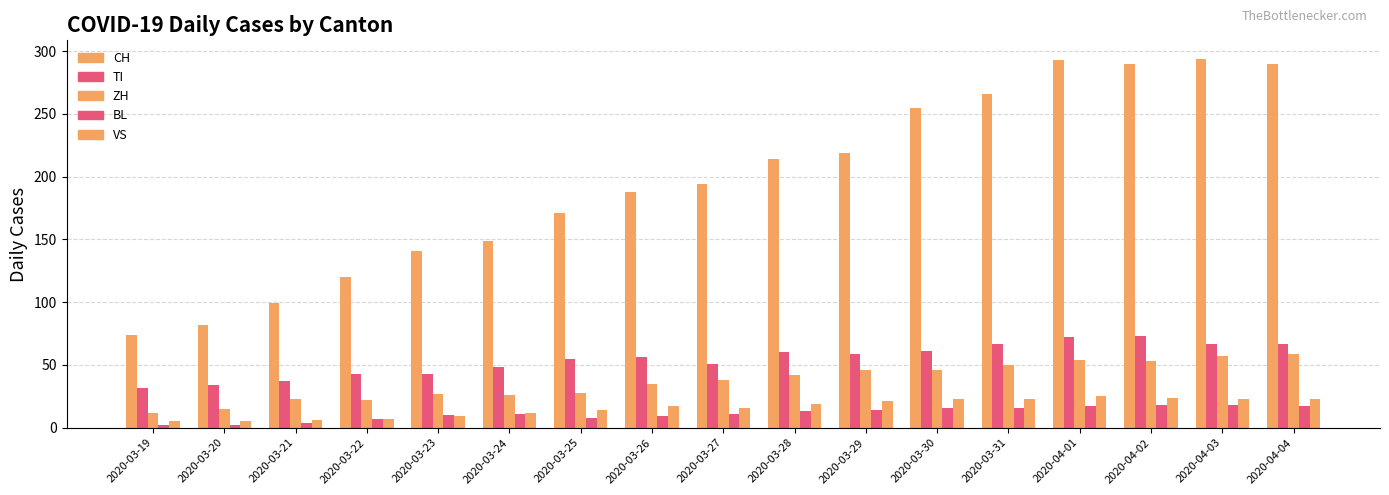

Rank the categories by CH value from lowest to highest.

2020-03-19, 2020-03-20, 2020-03-21, 2020-03-22, 2020-03-23, 2020-03-24, 2020-03-25, 2020-03-26, 2020-03-27, 2020-03-28, 2020-03-29, 2020-03-30, 2020-03-31, 2020-04-02, 2020-04-04, 2020-04-01, 2020-04-03